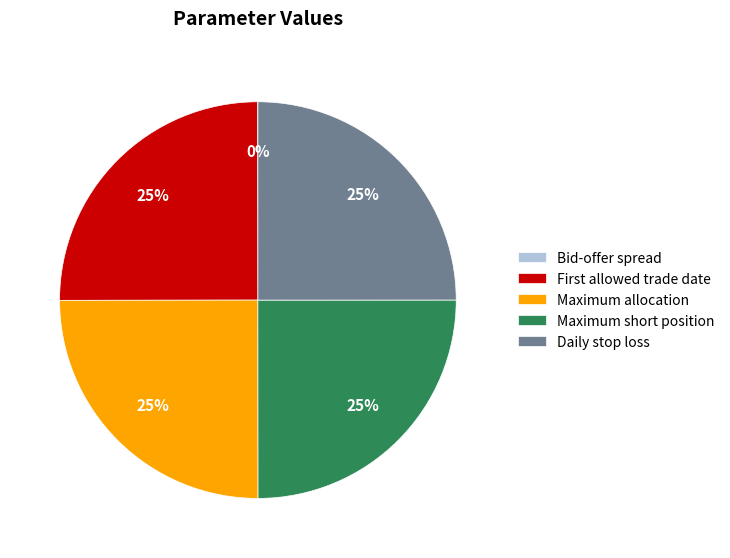

Approximately how many times larger is the value at Daily stop loss compared to Maximum allocation?

1.0